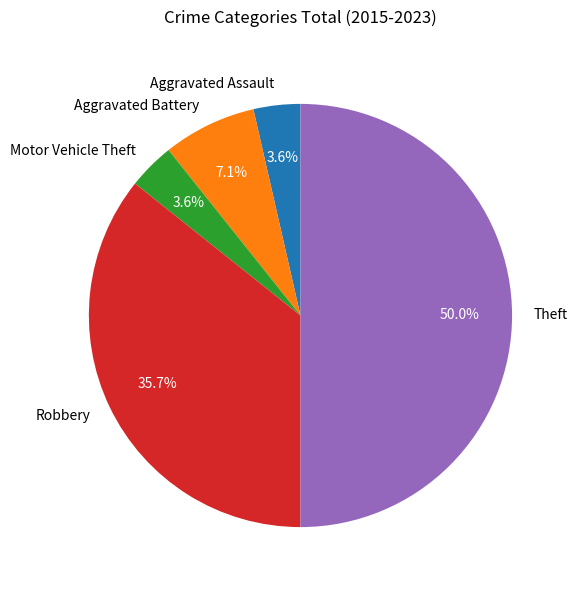

What is the largest slice in the pie chart?

Theft